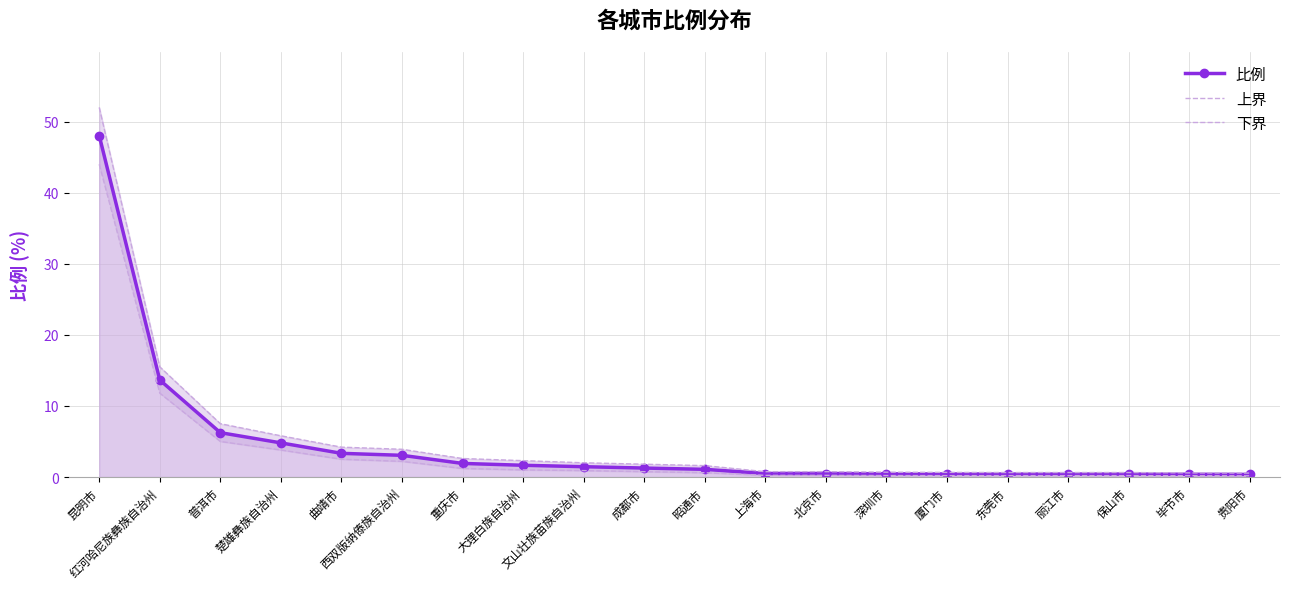

True or false: 比例 has more than 0 points higher than both neighbors.

False